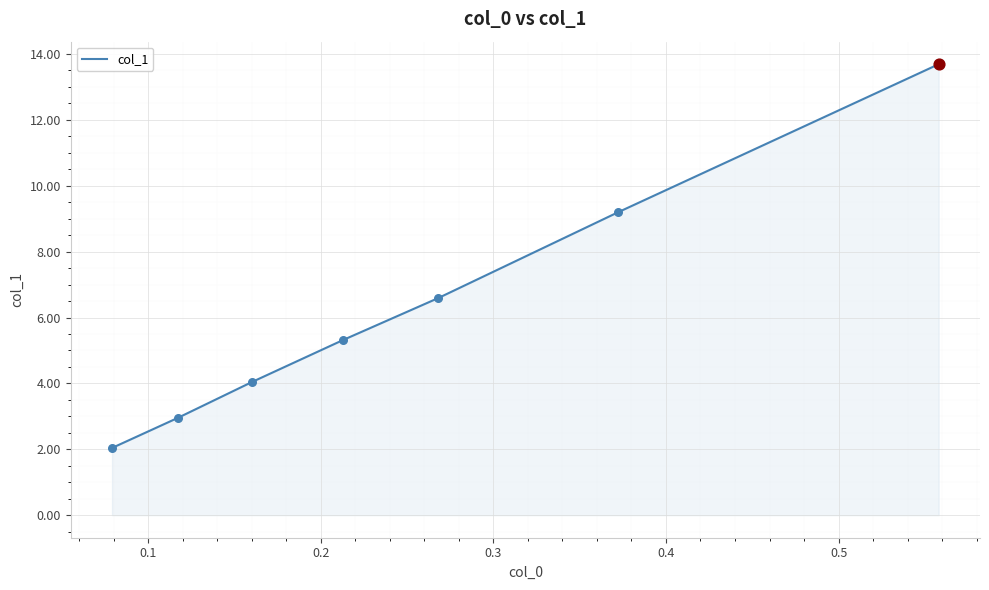

What is the average value?

6.3